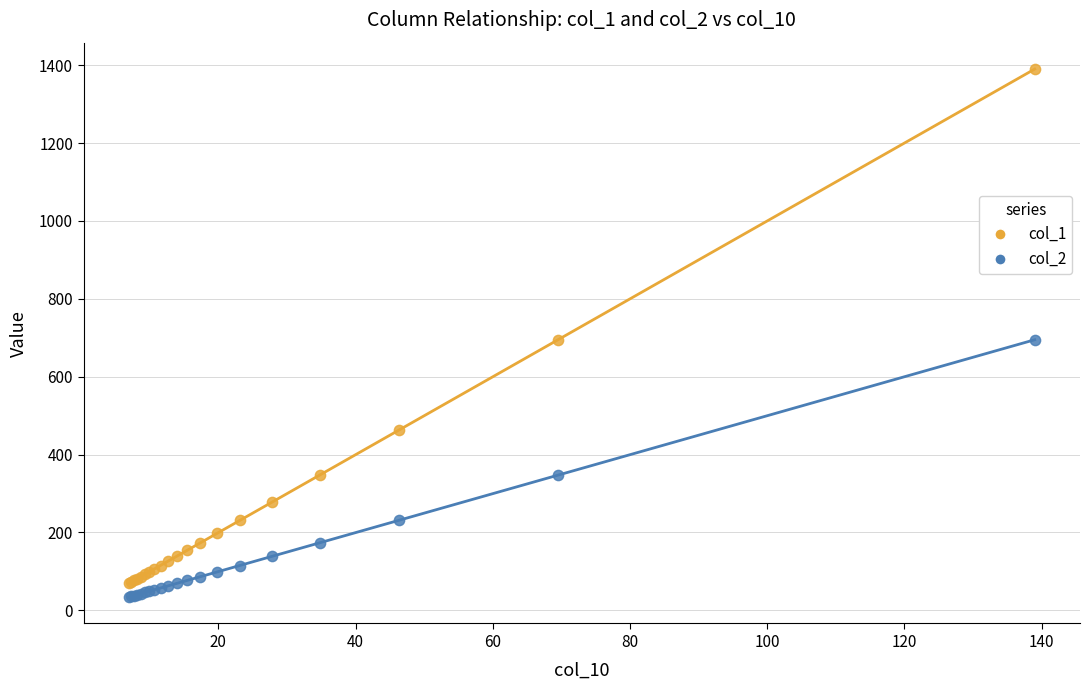

Which series reaches the maximum Y coordinate?

col_1